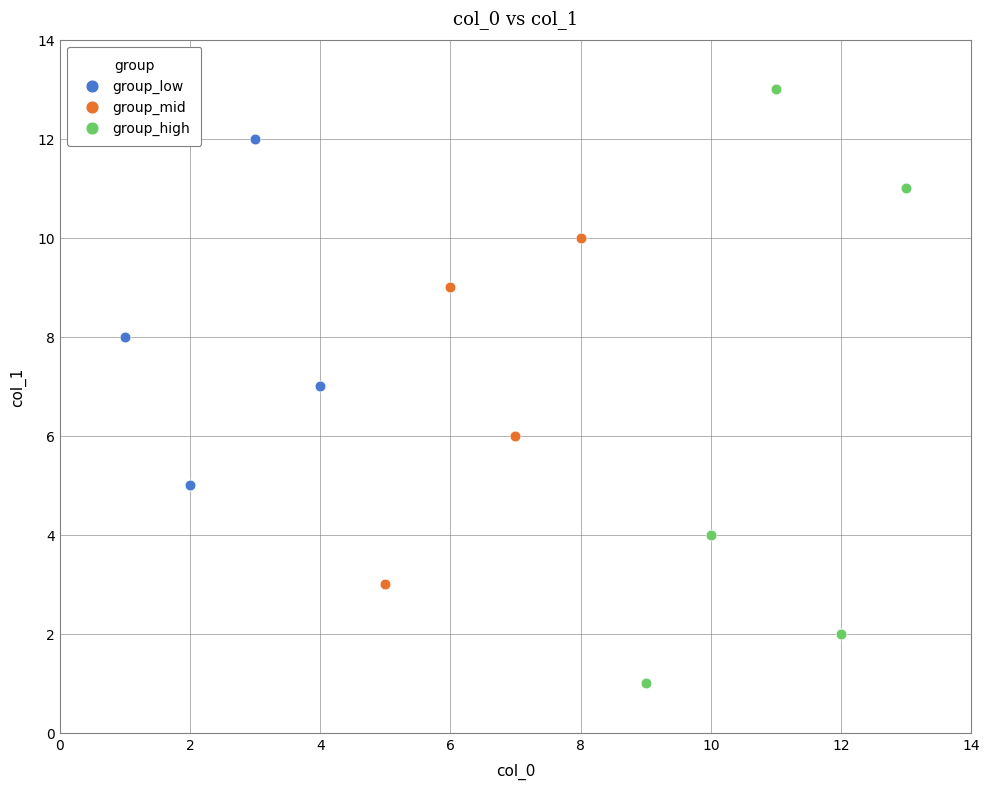

Which series contains the lowest Y value?

group_high